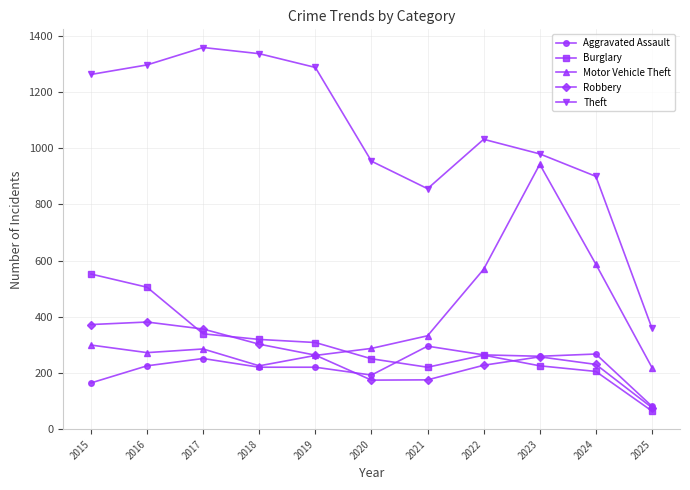

What is the spread (max minus min) of values at 2019?

1068